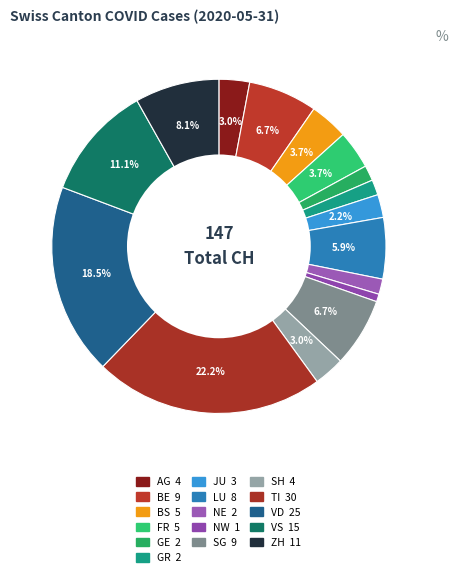

How many slices are in this pie chart?

16